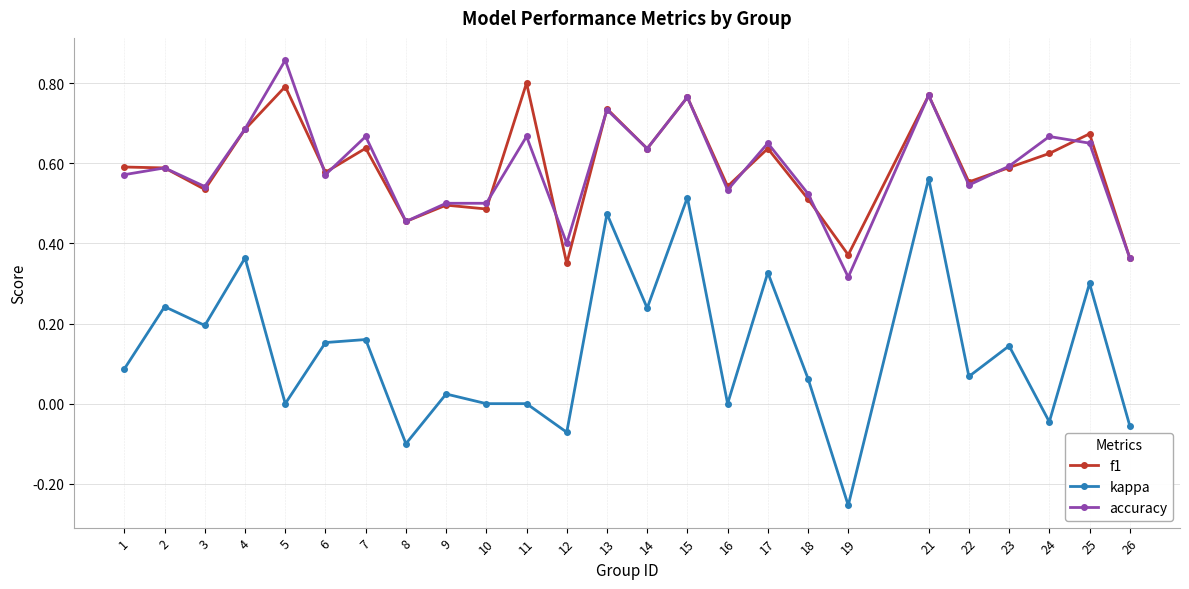

At which category does accuracy reach its first local valley?

3